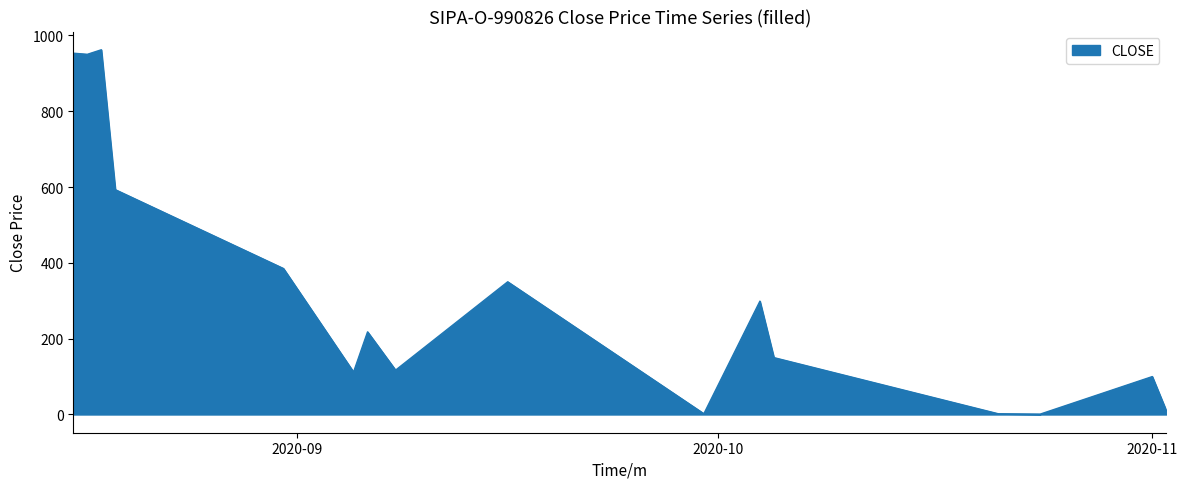

Which category has the highest value across all series?

20200818